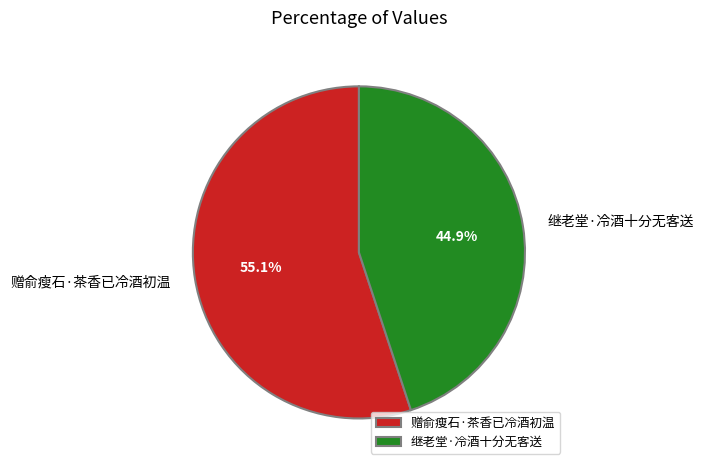

Count the number of slices in the pie.

2